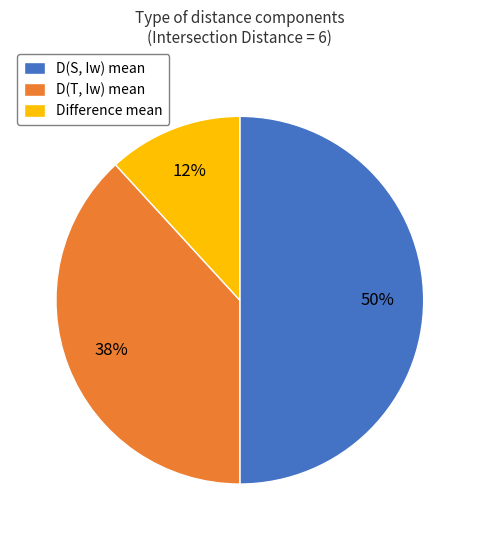

To the nearest percent, what percentage of the pie is D(T, Iw) mean?

38%